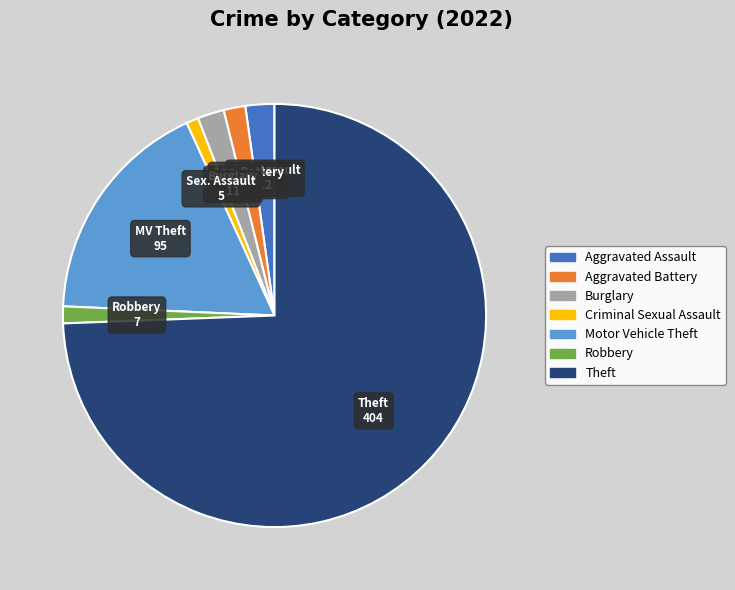

Which slice is the largest?

Theft